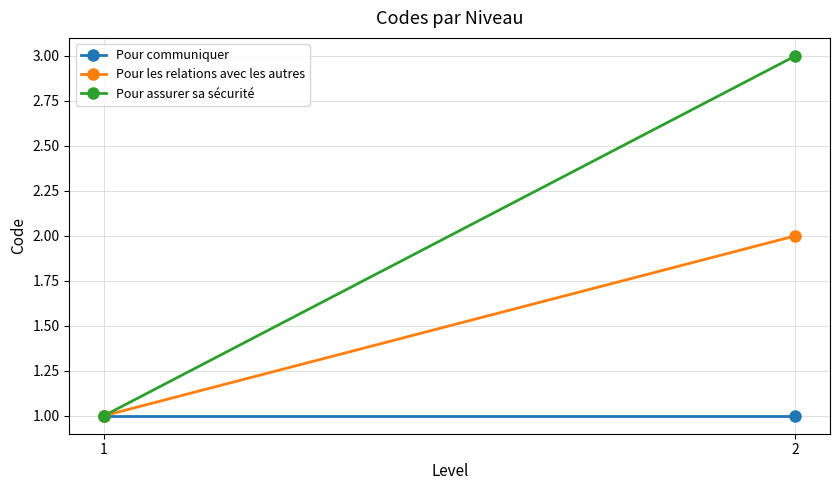

Which has a higher value, 2 or 1?

2